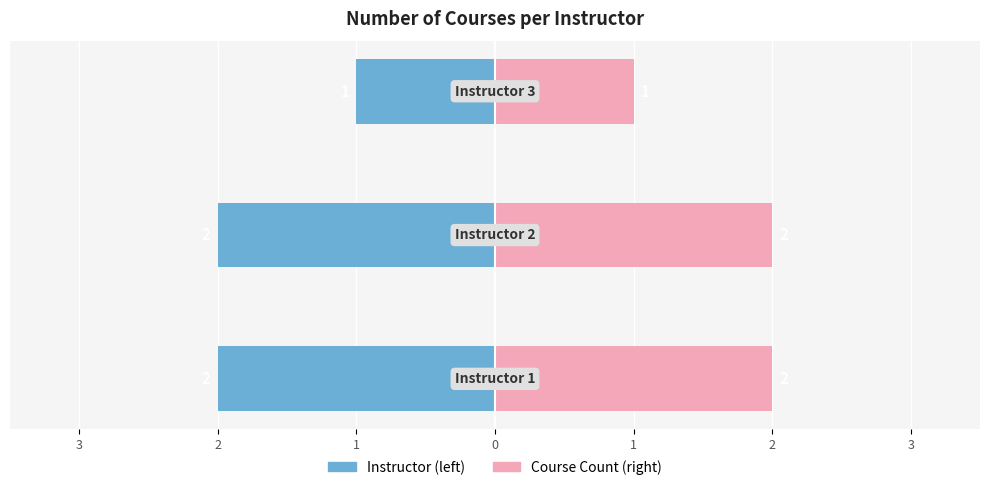

What is the minimum value for Course Count (right)?

1